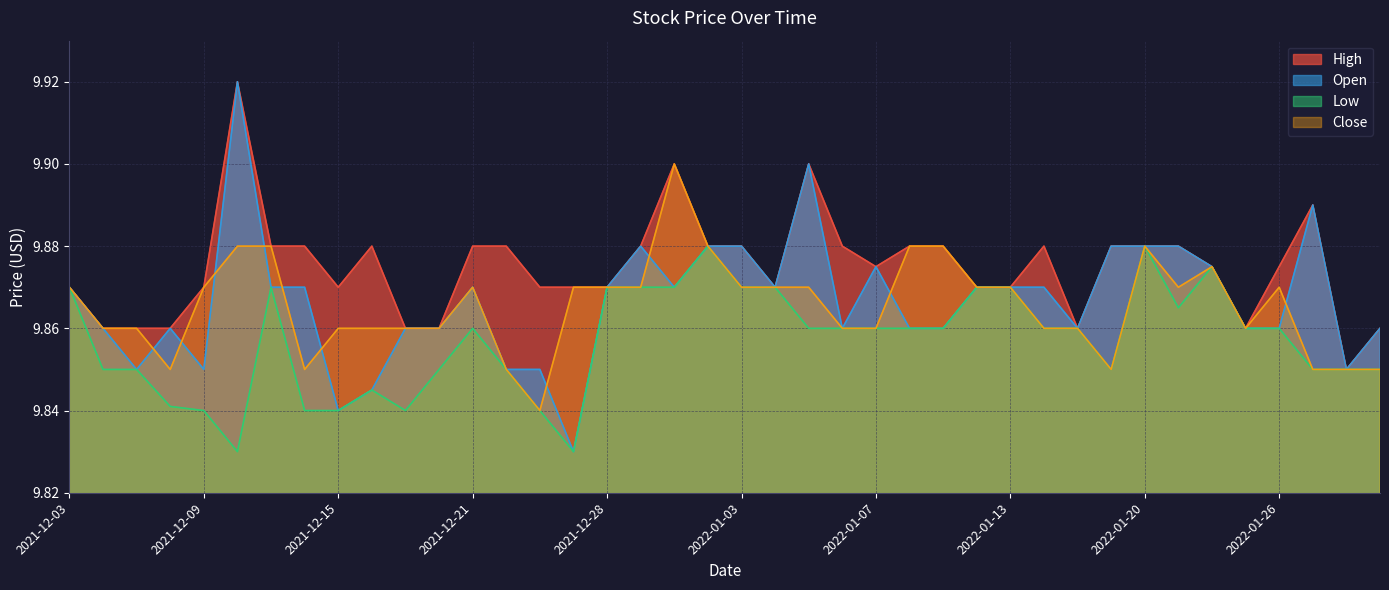

Between 2021-12-10 and 2022-01-06, which series saw the biggest shift?

Open